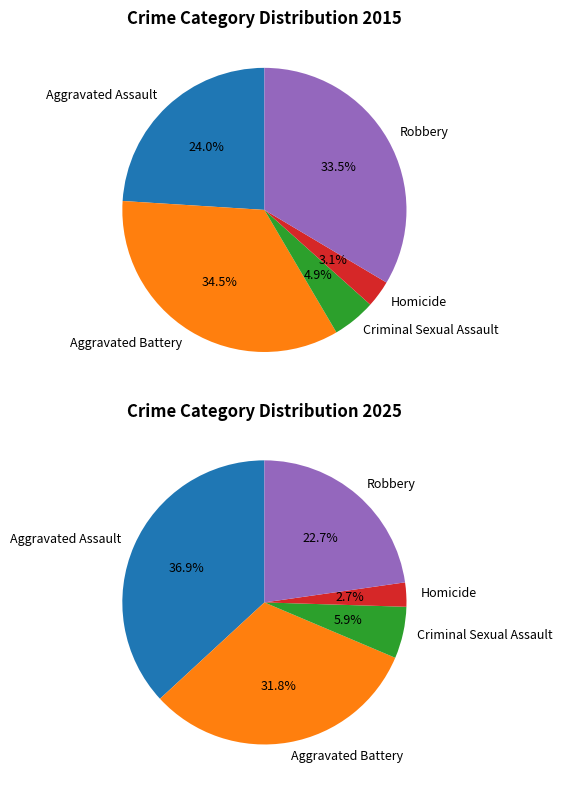

To the nearest percent, what portion does Robbery represent?

34%